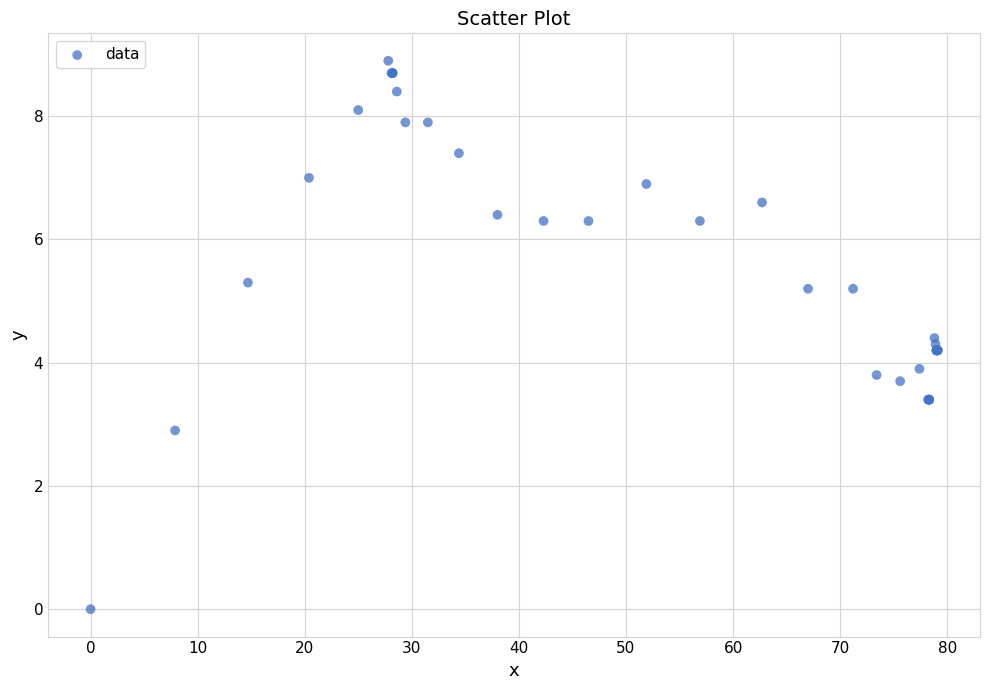

What Y value in the scatter plot is closest to 4?

3.9